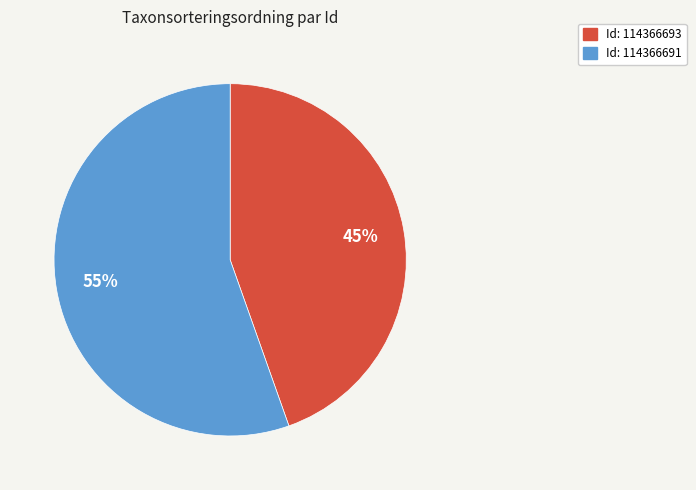

To the nearest percent, what is the average slice percentage?

50%